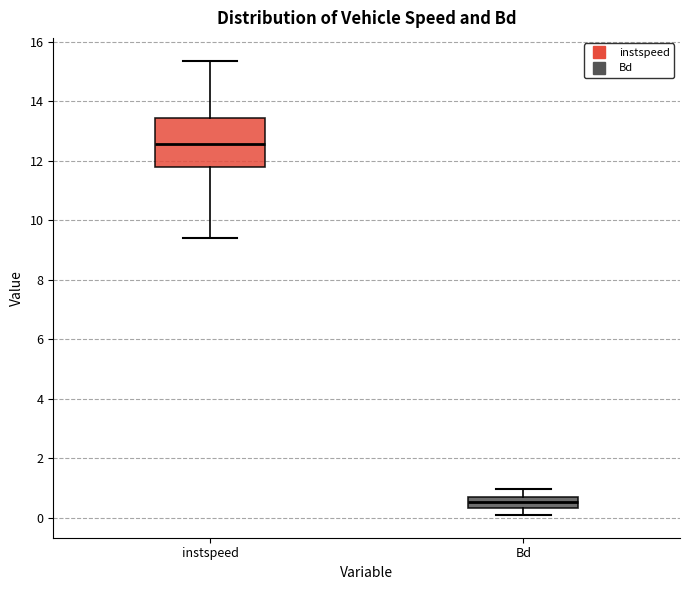

Reading left to right, transcribe this box plot: for each box, give where its median line is, the range the box spans, and where its two whiskers end, as read against the y-axis. The values are not printed on the chart, so give them approximately, as read against the axis.

instspeed: median 12.6, box 11.8 to 13.4, whiskers 9.4 to 15.4
Bd: median 0.6, box 0.4 to 0.8, whiskers 0.0 to 1.0